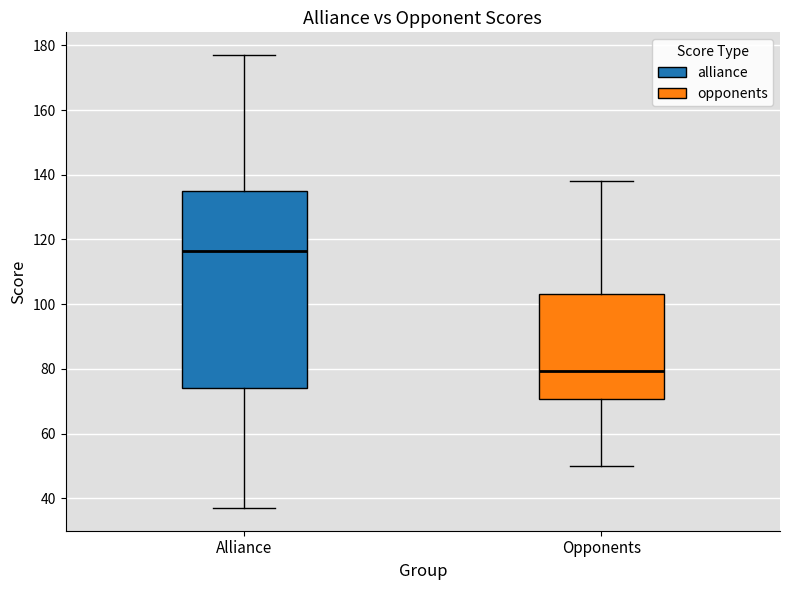

Reading left to right, read every box against the y-axis: the position of its median line, the range the box covers, and the ends of its whiskers. The values are not printed on the chart, so give them approximately, as read against the axis.

Alliance: median 116, box 74 to 136, whiskers 38 to 178
Opponents: median 80, box 70 to 104, whiskers 50 to 138